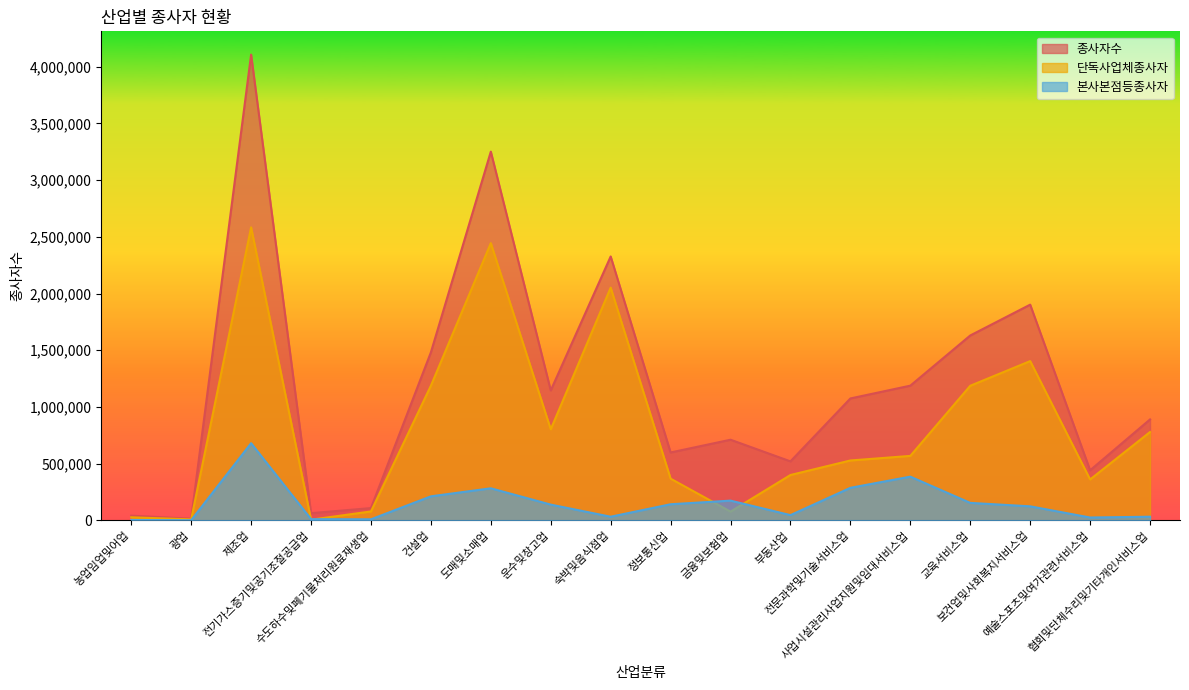

How many lines are shown in the chart?

3